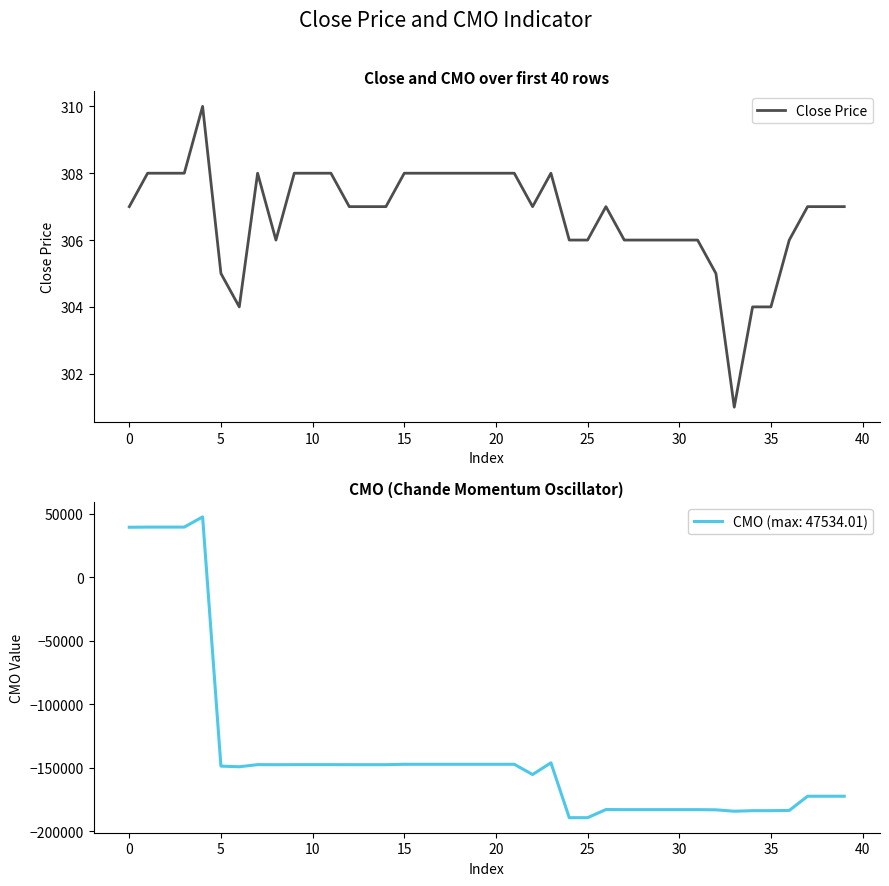

What is the minimum value for Close Price?

301